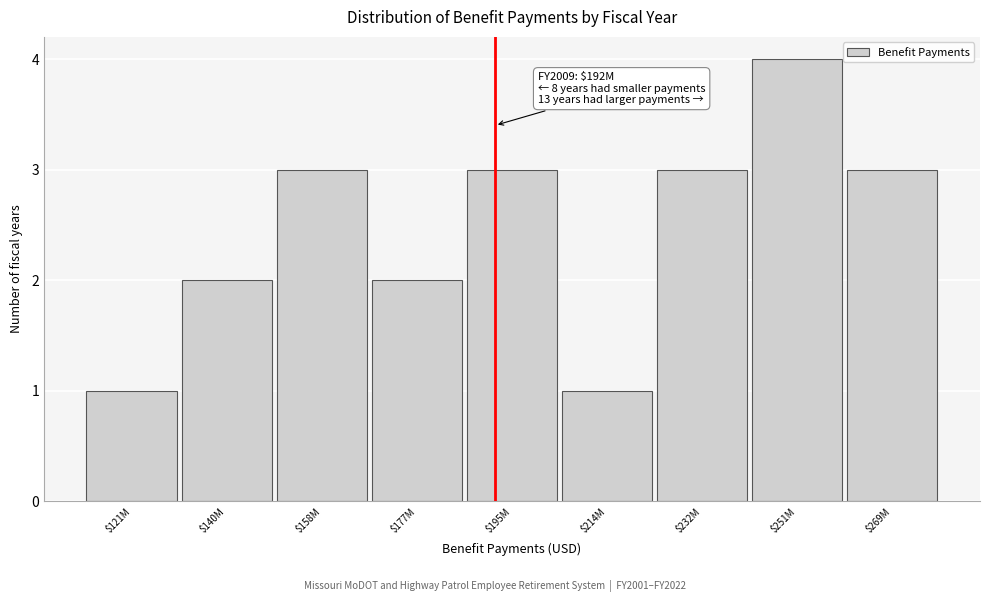

Reading right to left, extract all data points from this chart.

3	4	3	1	3	2	3	2	1